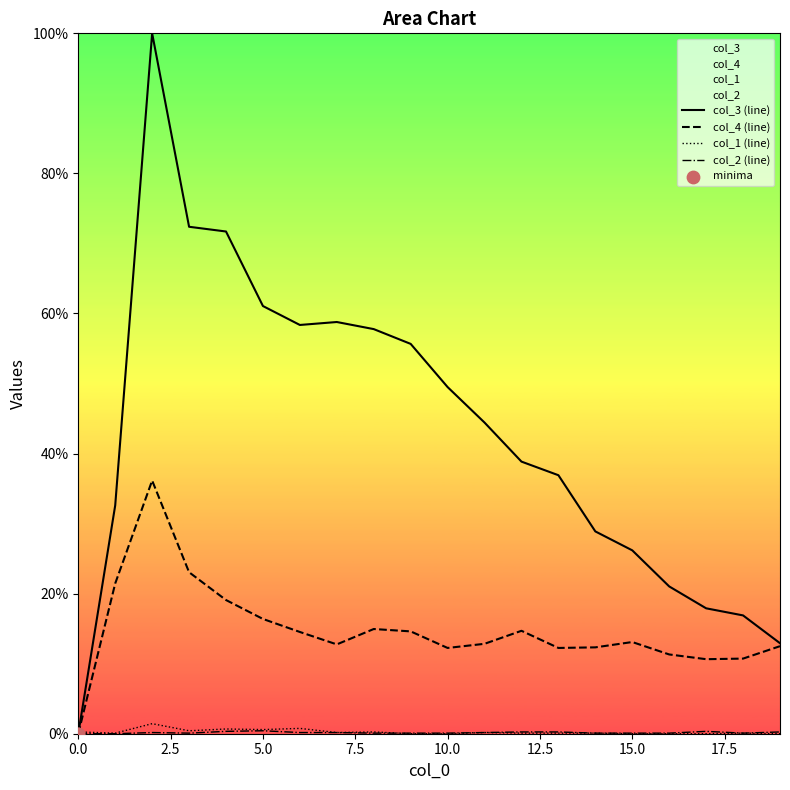

What is the total value across all series at 8?

73.1